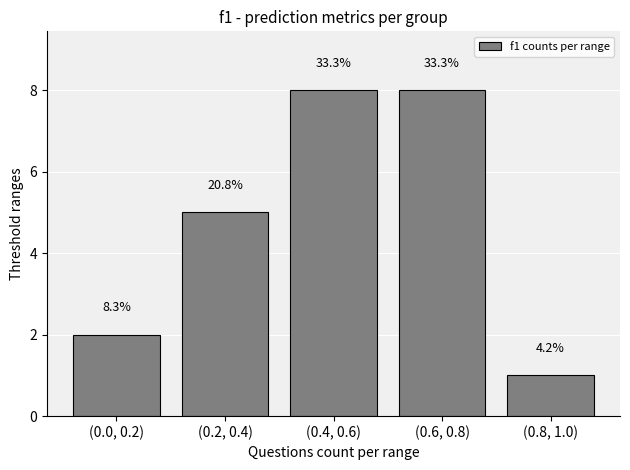

True or false: the data shows 5 at (0.2, 0.4).

True